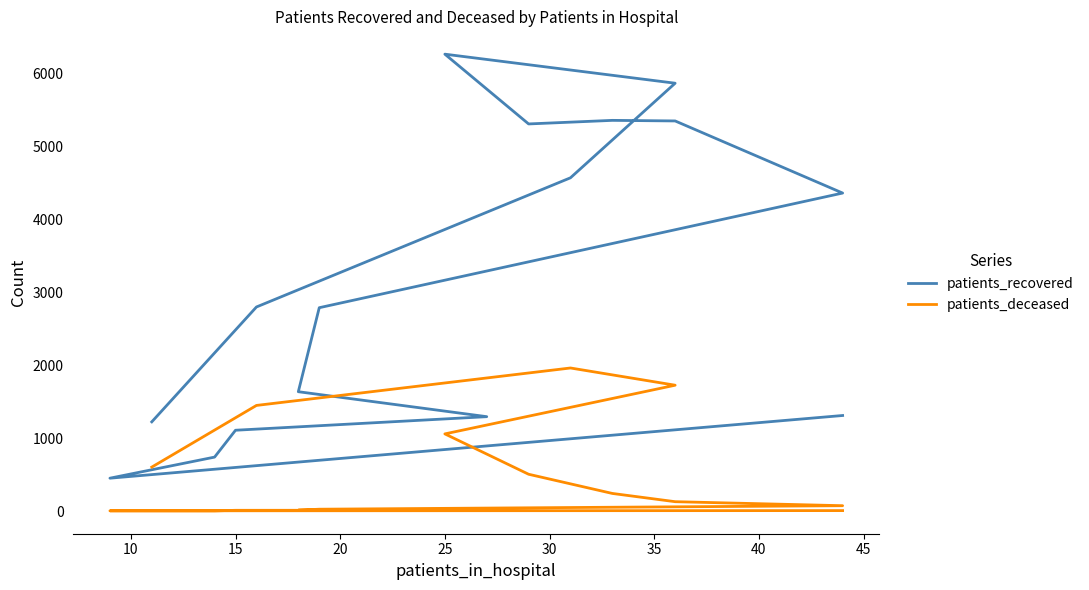

True or false: patients_recovered has more than 1 interior local peaks.

True